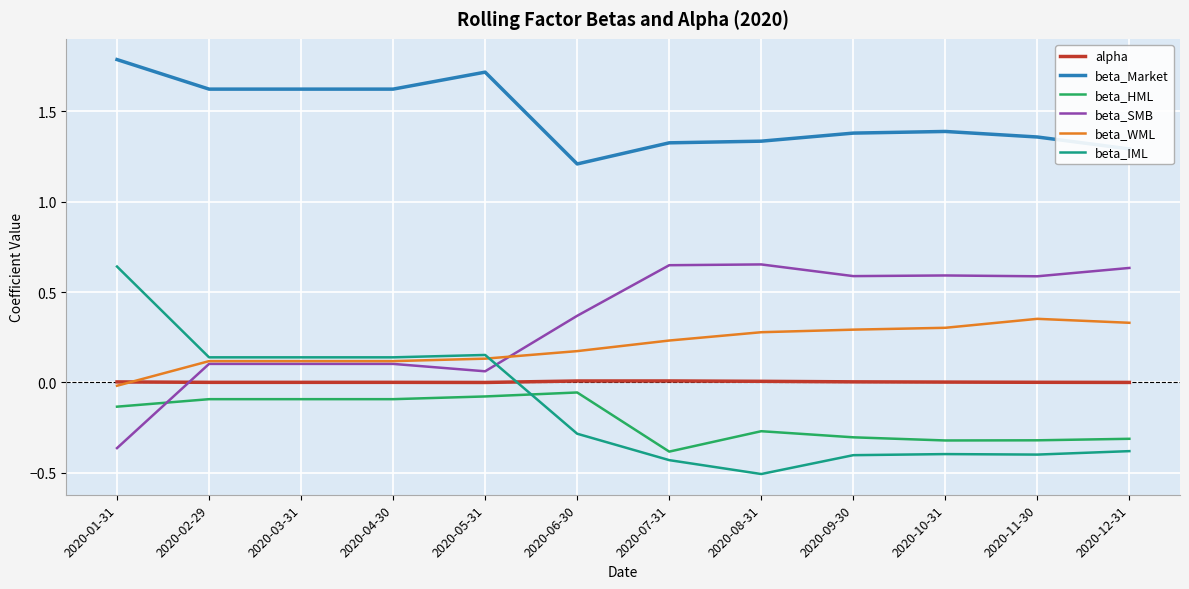

Is it true that alpha equals 0.0 at 2020-08-31?

True